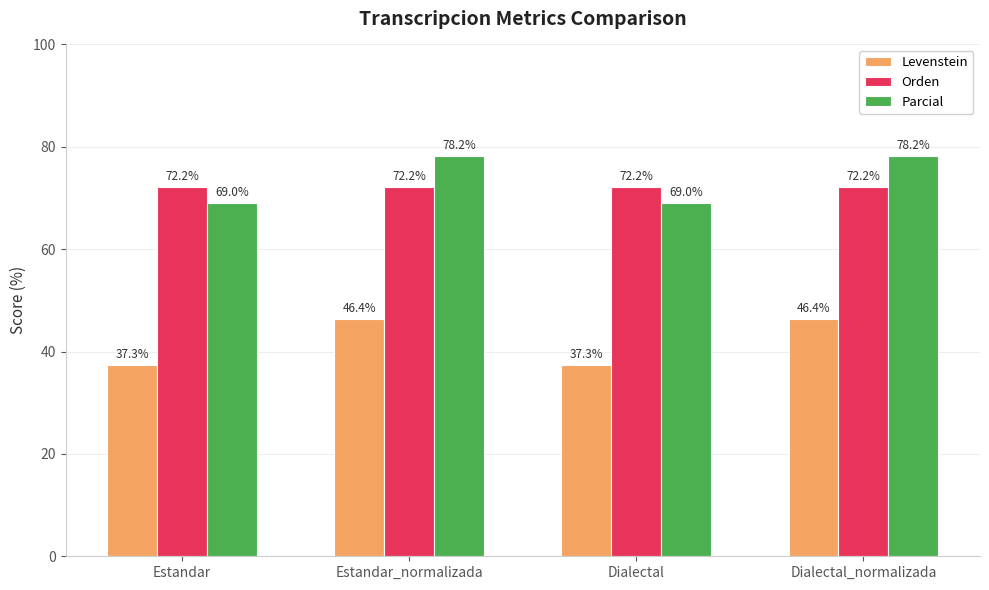

The value of Levenstein at Estandar is 22.7. True or false?

False